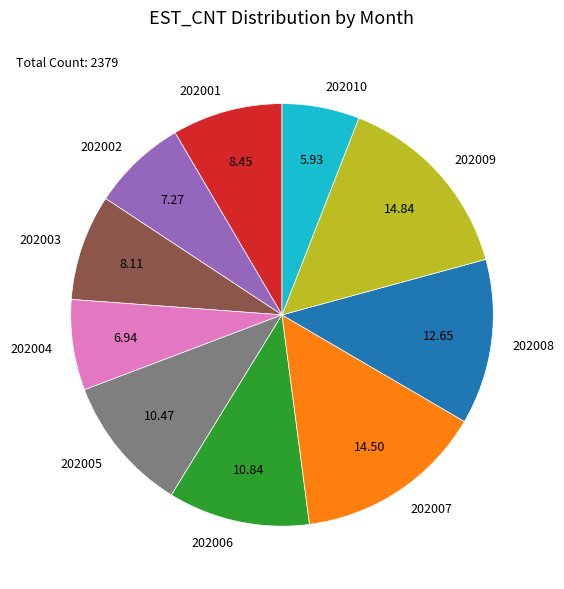

What is the ratio of the value at 202003 to the value at 202002?

1.1